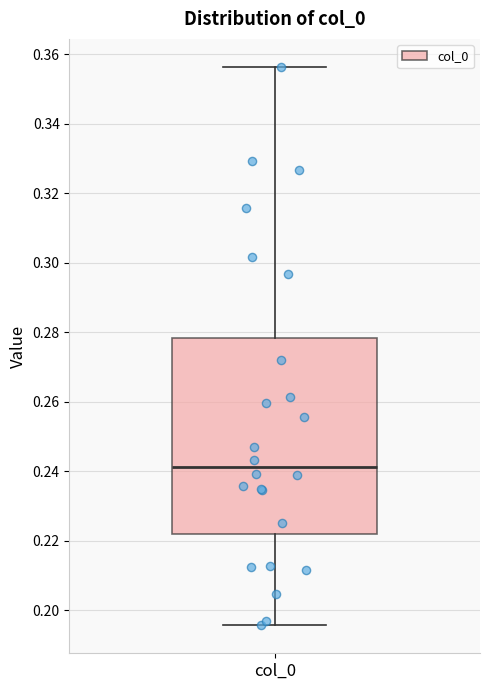

Read this box plot against the y-axis: the position of the median line, the range covered by the box, and the ends of both whiskers. The values are not printed on the chart, so give them approximately, as read against the axis.

median 0.242, box 0.222 to 0.278, whiskers 0.196 to 0.356